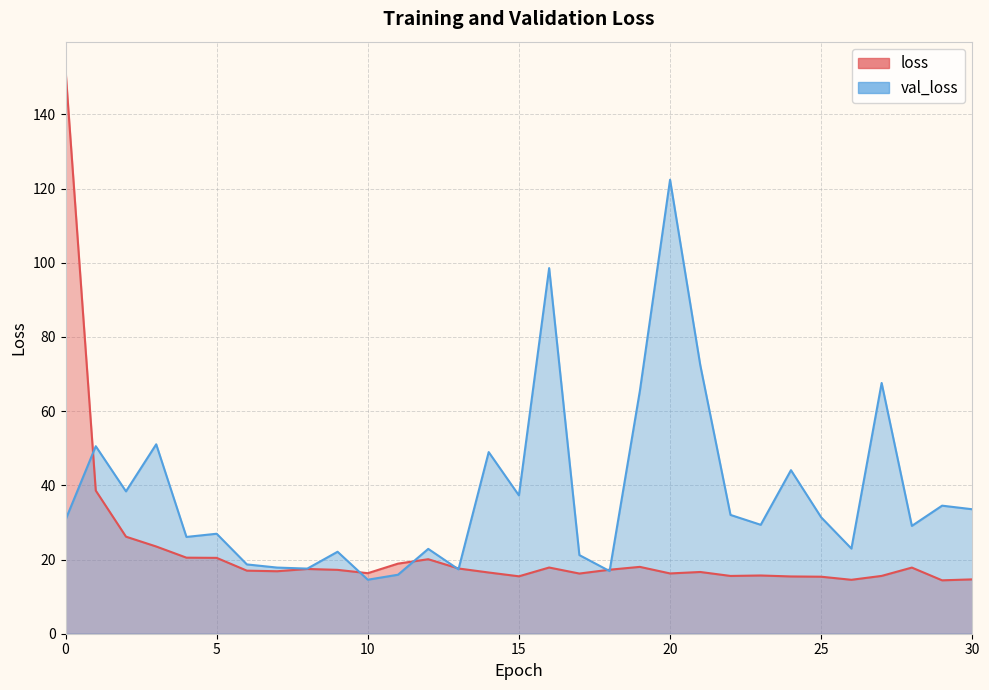

How many values in the val_loss series are below 30?

15